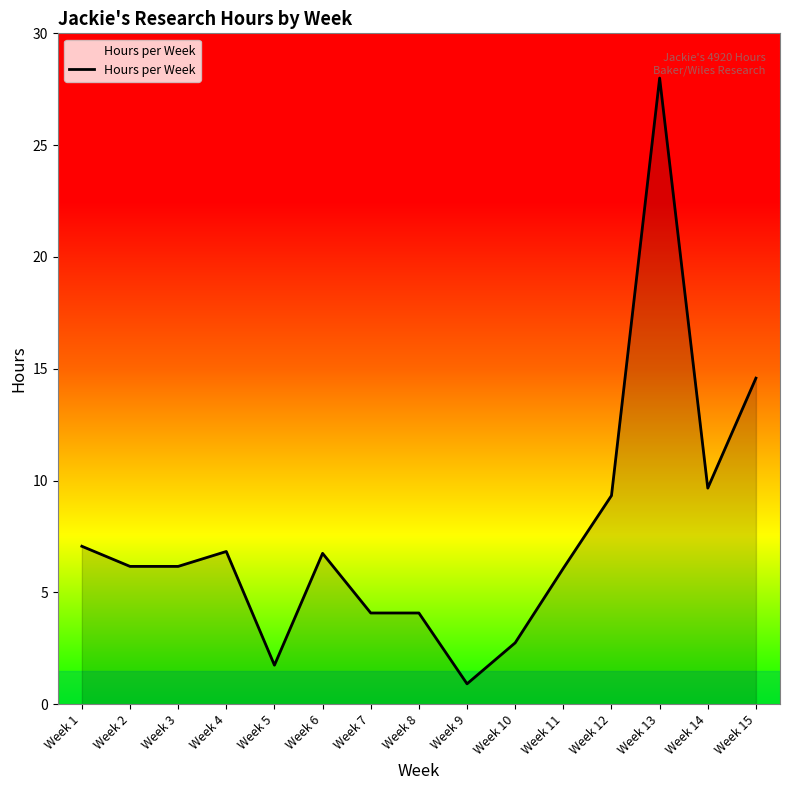

Where does the data first go above 6?

Week 1